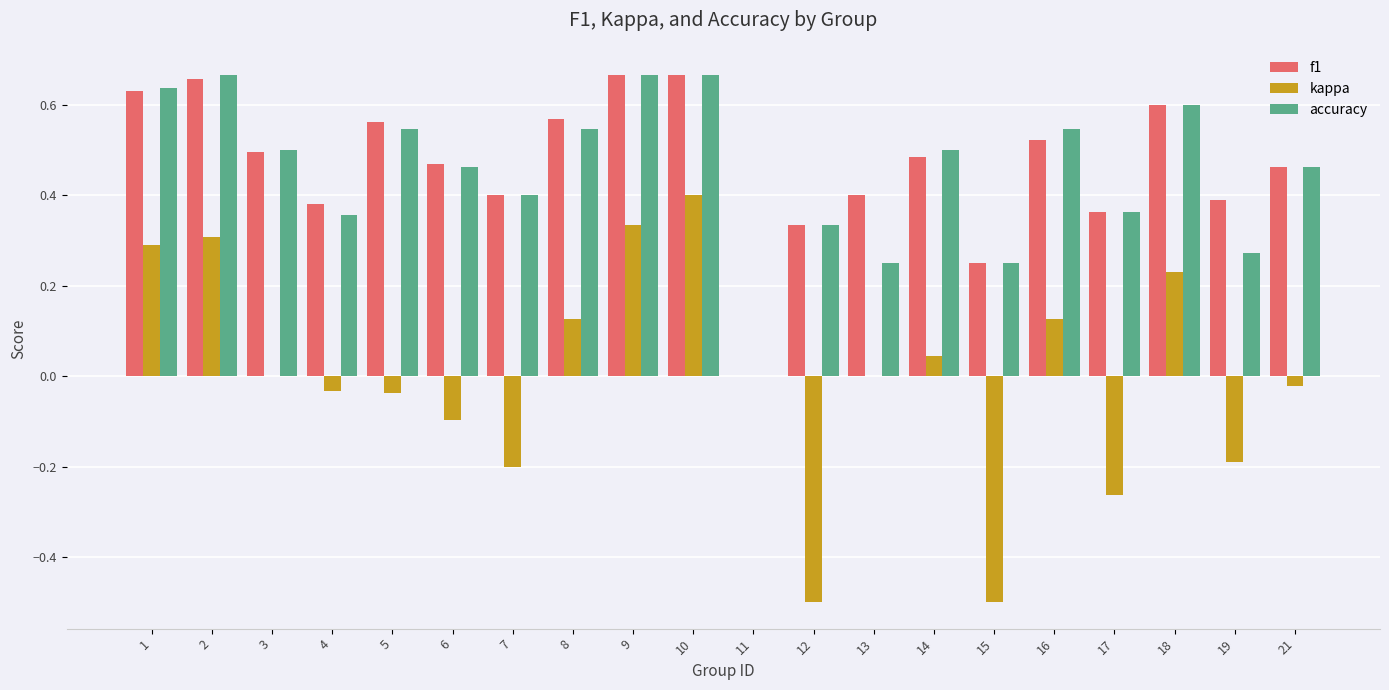

Are the bars horizontal?

No